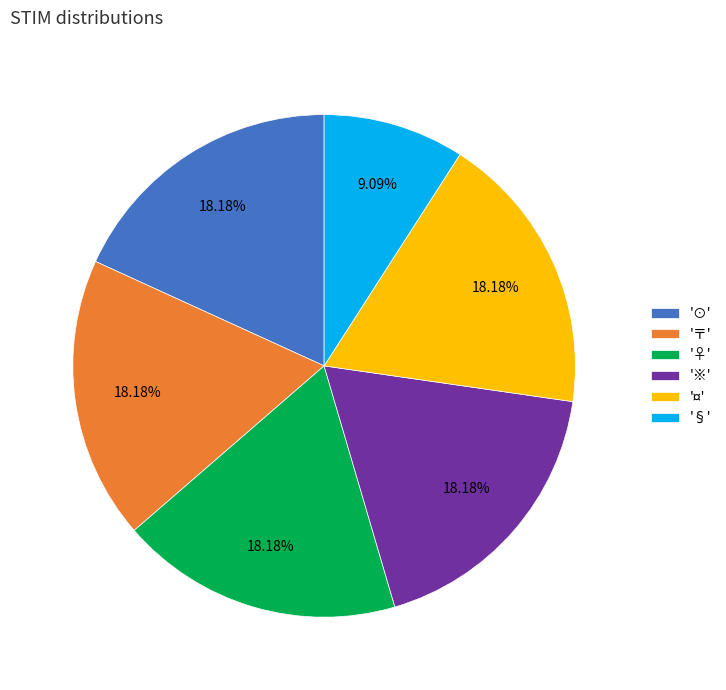

Is there a majority slice in this chart?

No